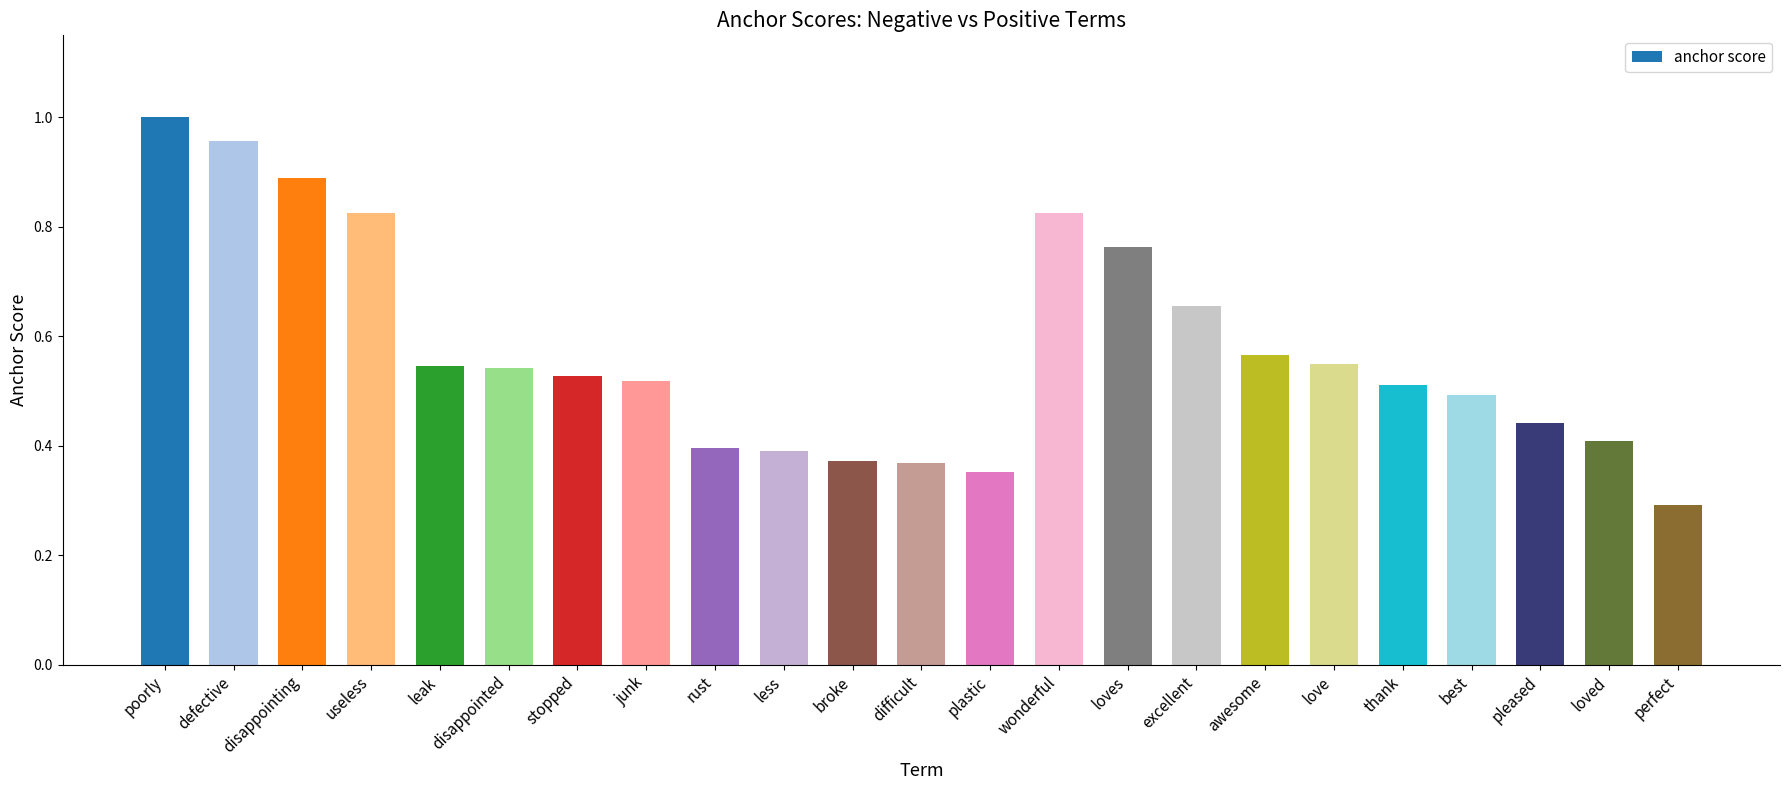

What is the sum of all values?

13.2